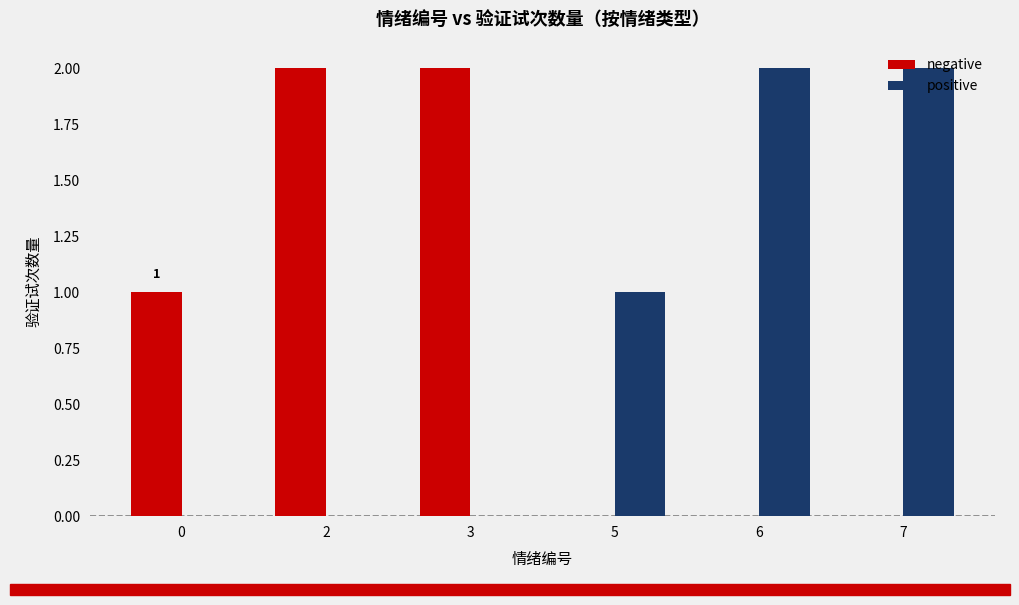

At which label is positive closest to 1?

5